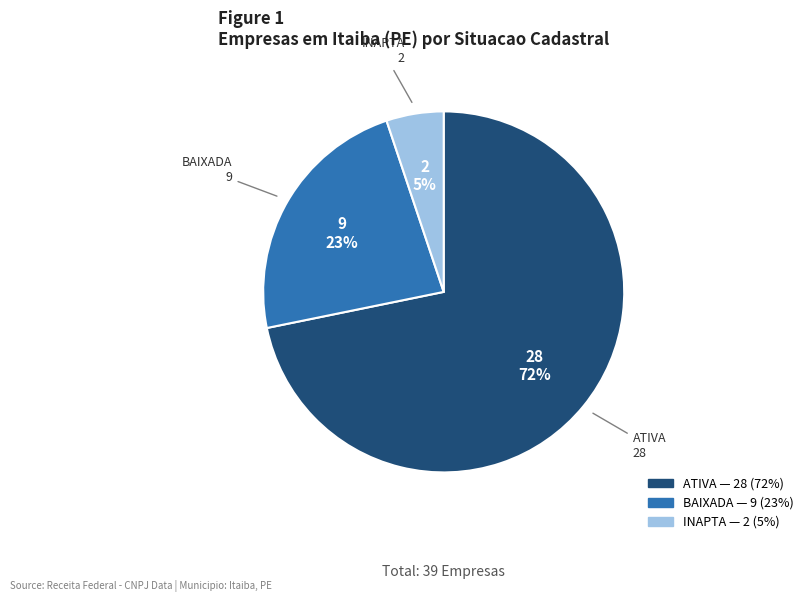

How many slices are in this pie chart?

3